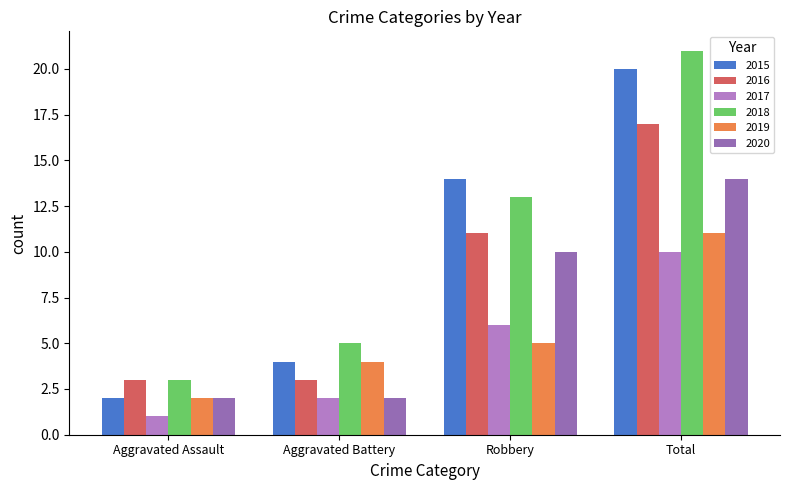

At how many categories does at least one series exceed 7?

2